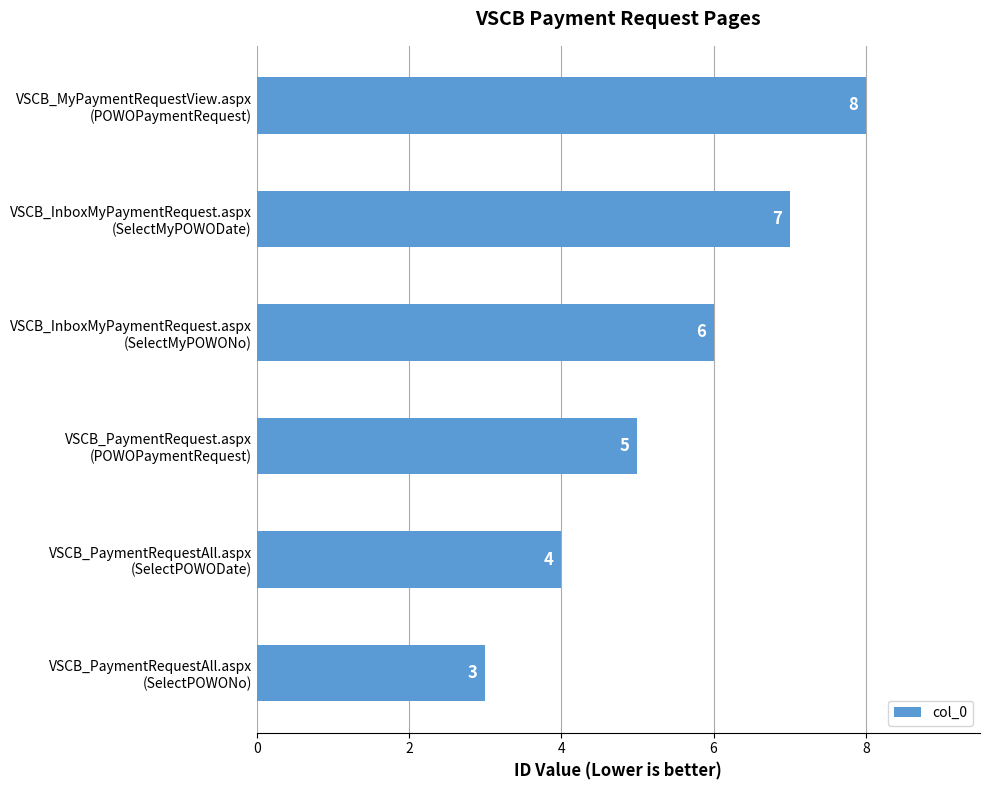

Rank the categories by value from highest to lowest.

VSCB_MyPaymentRequestView.aspx
(POWOPaymentRequest), VSCB_InboxMyPaymentRequest.aspx
(SelectMyPOWODate), VSCB_InboxMyPaymentRequest.aspx
(SelectMyPOWONo), VSCB_PaymentRequest.aspx
(POWOPaymentRequest), VSCB_PaymentRequestAll.aspx
(SelectPOWODate), VSCB_PaymentRequestAll.aspx
(SelectPOWONo)